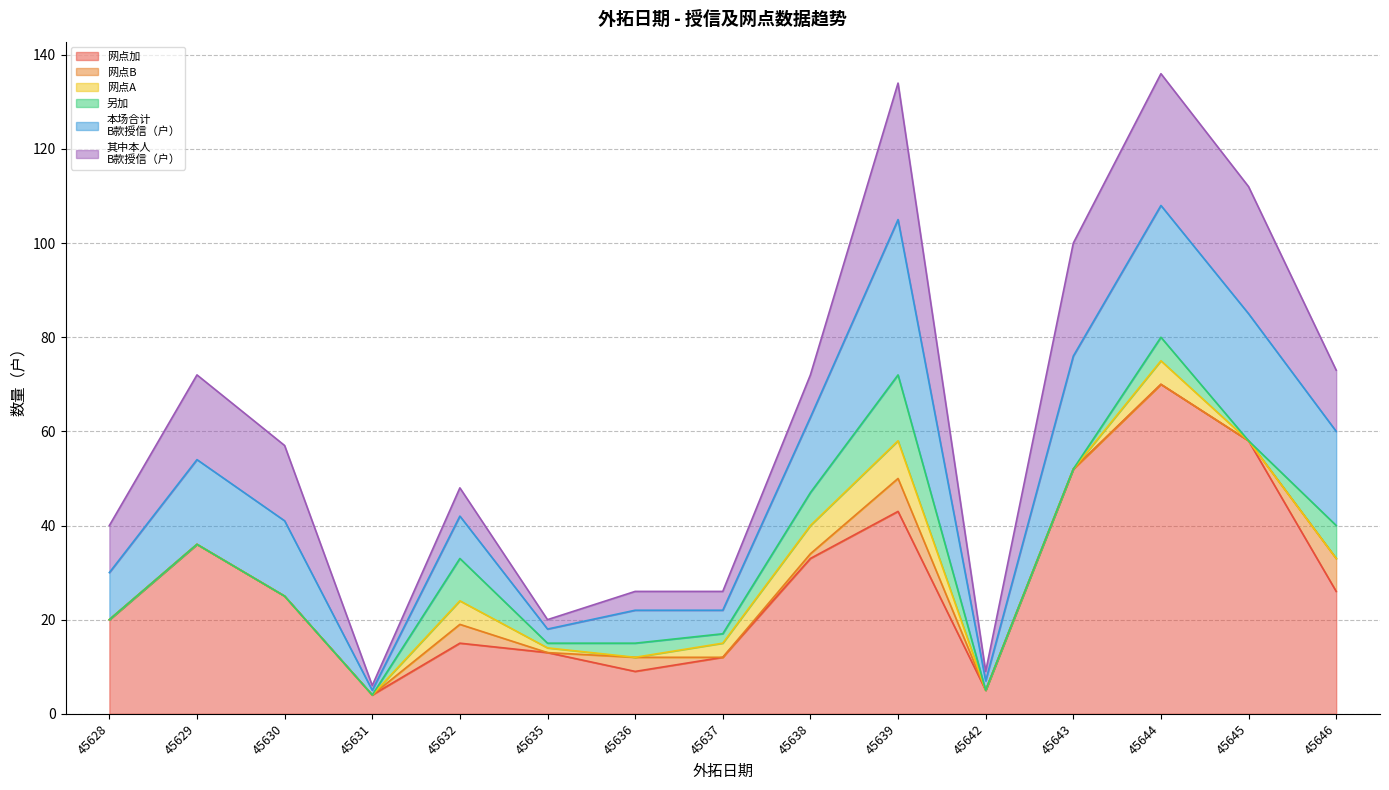

At how many categories does at least one series exceed 10?

12